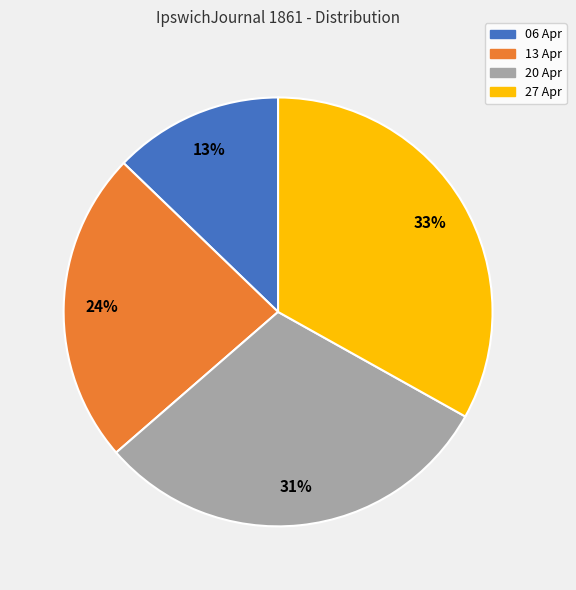

To the nearest percent, what is the difference between the largest and smallest slice percentages?

20%